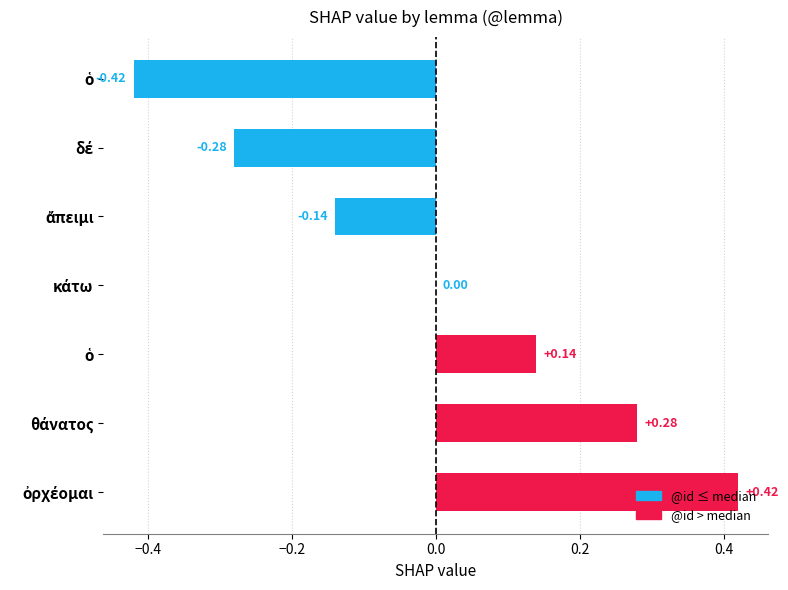

How many data points does each series have?

7